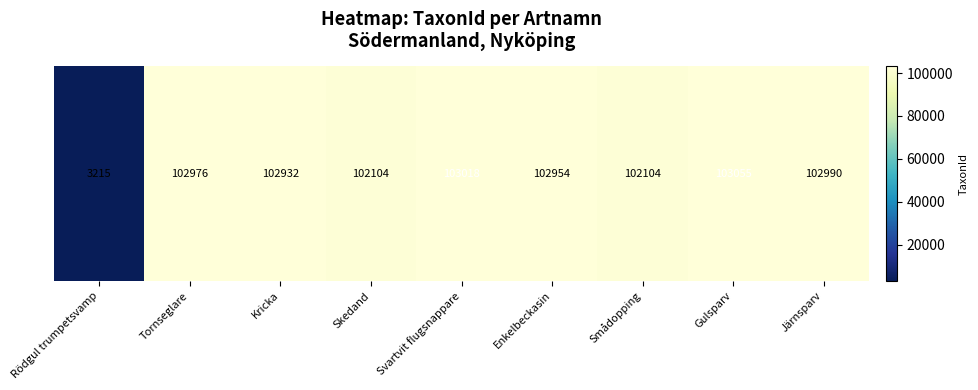

What is the greatest value displayed?

103055